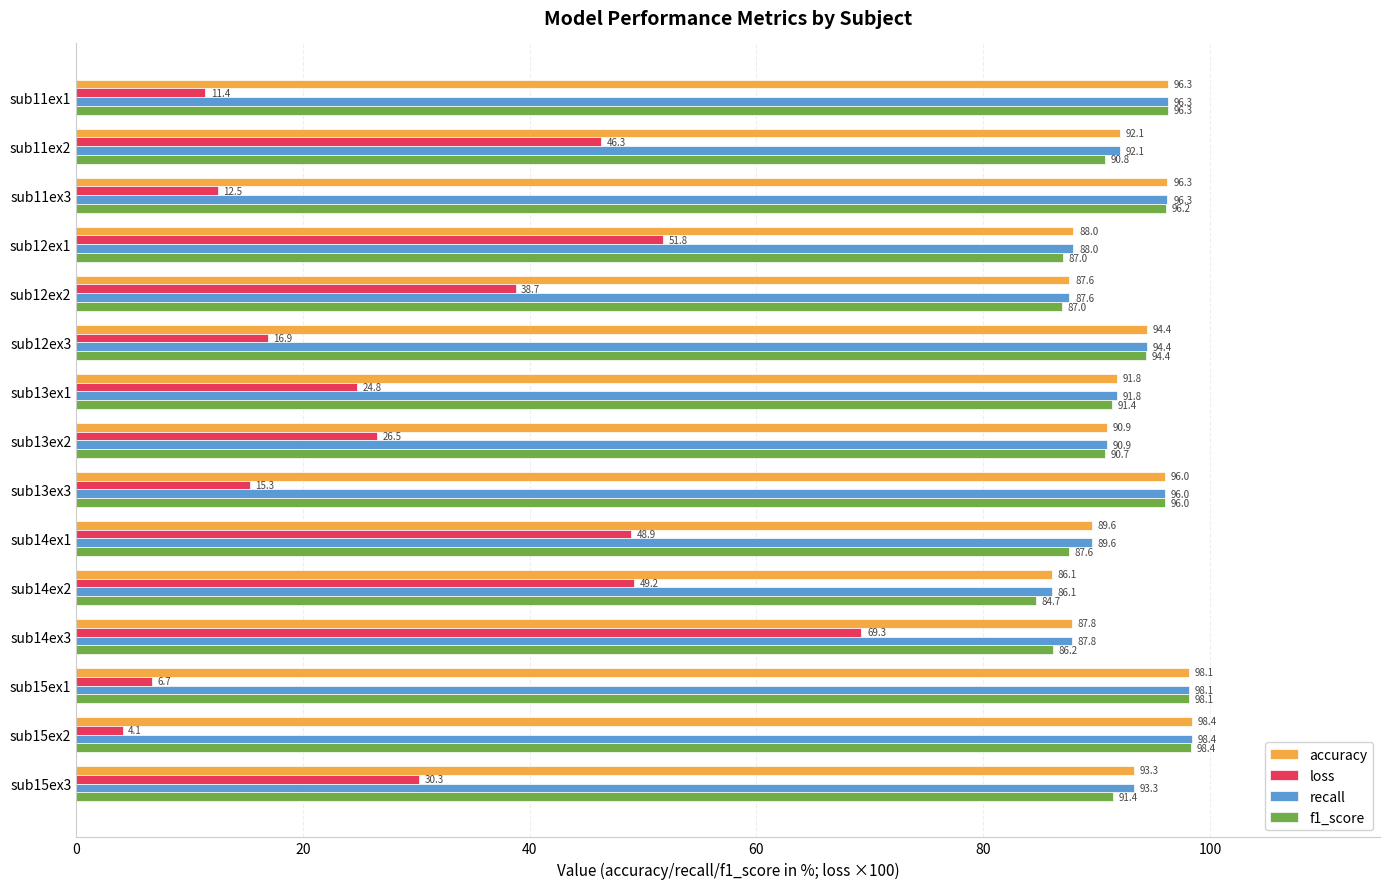

Which series has the widest spread of values?

loss